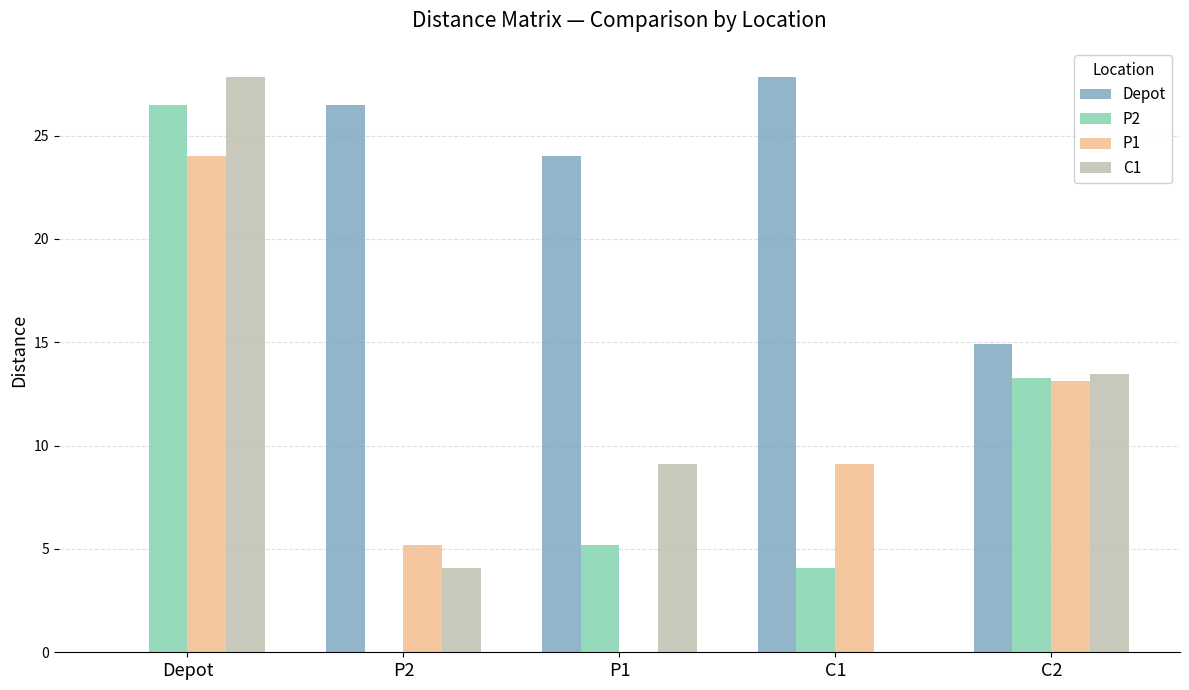

Are the bars horizontal?

No